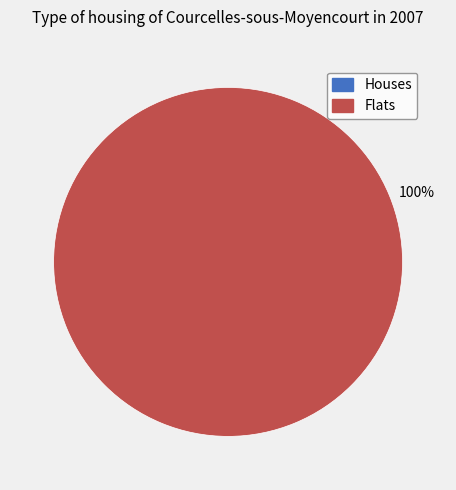

Is there a majority slice in this chart?

Yes